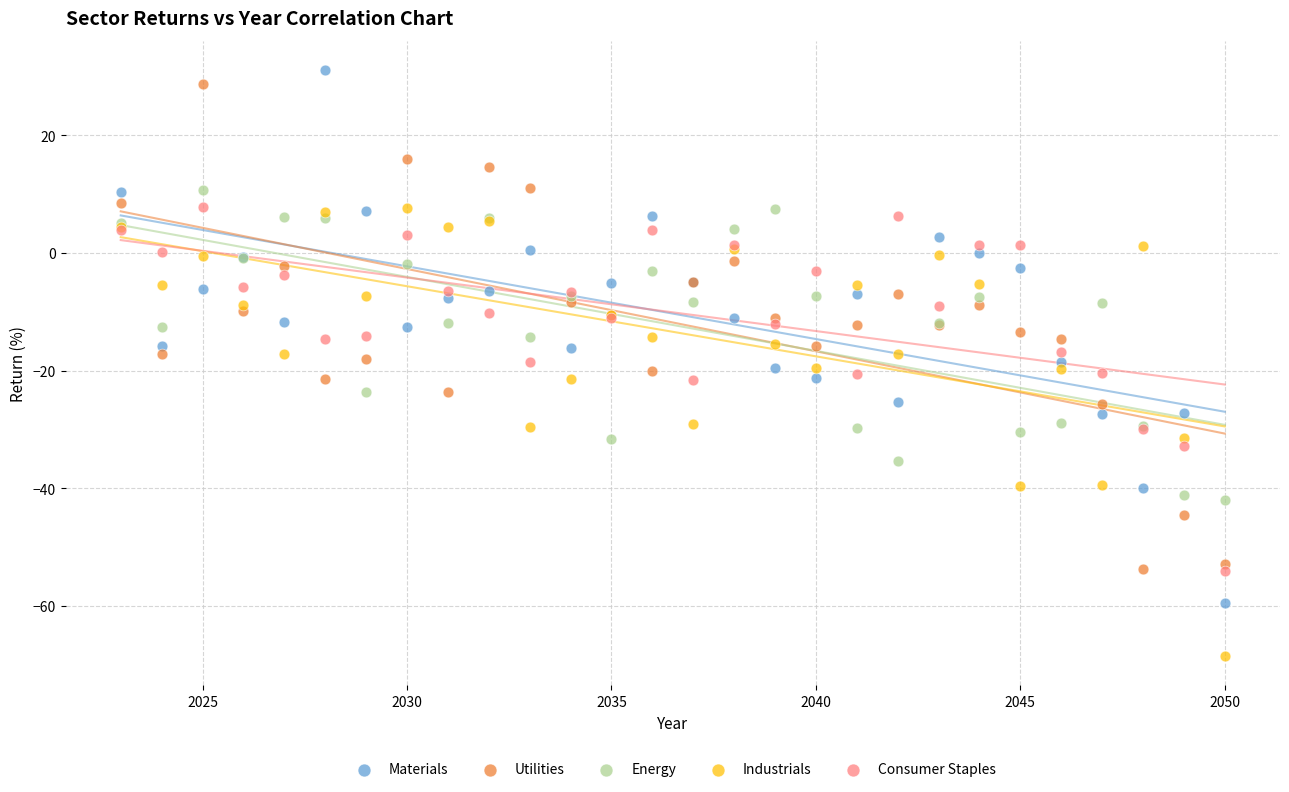

Which series has the largest Y range (max minus min)?

Materials